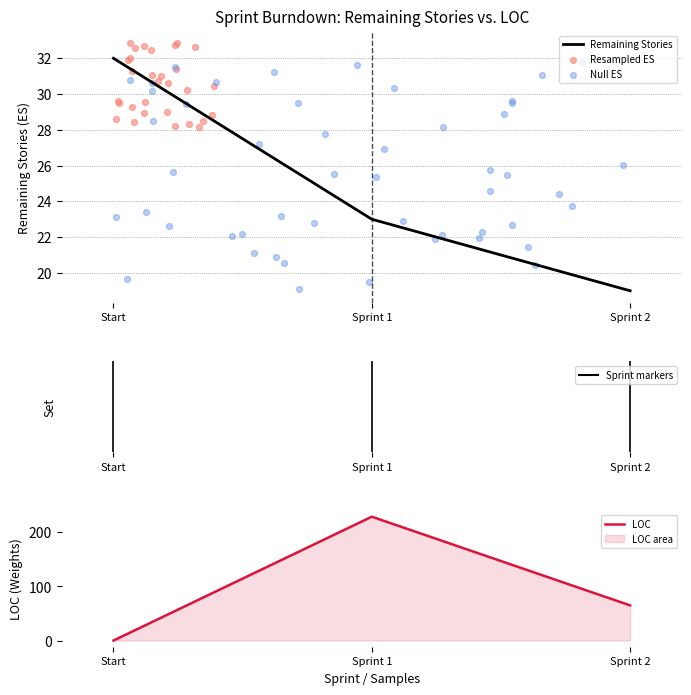

Is the value of LOC at Sprint 2 greater than the value of Remaining Stories at Start?

Yes